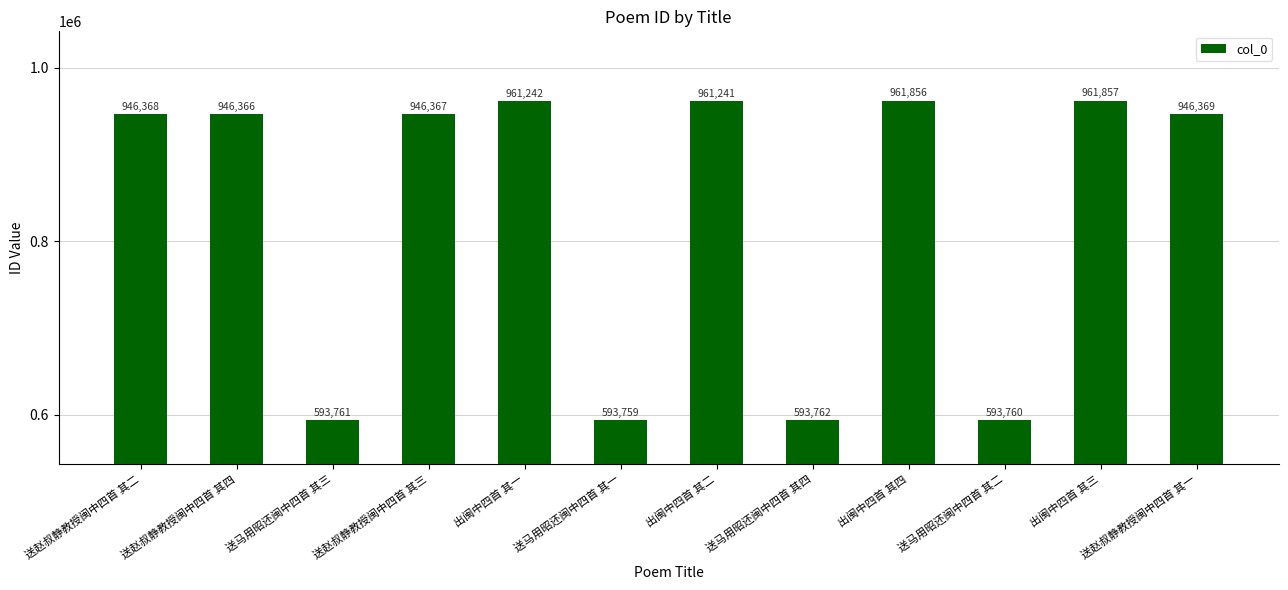

At which category does the chart reach its minimum across all series?

送马用昭还闽中四首 其一